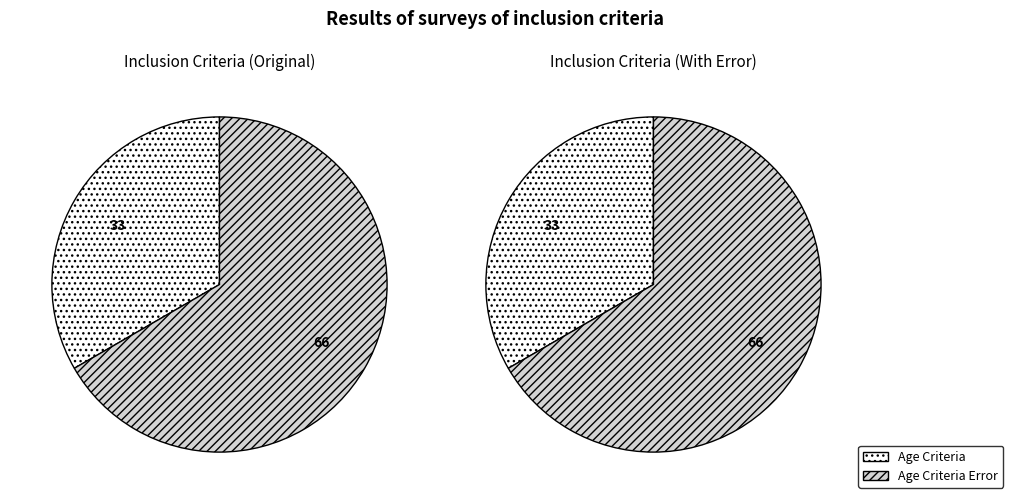

Is it true that Age Criteria is 41% of the pie?

False